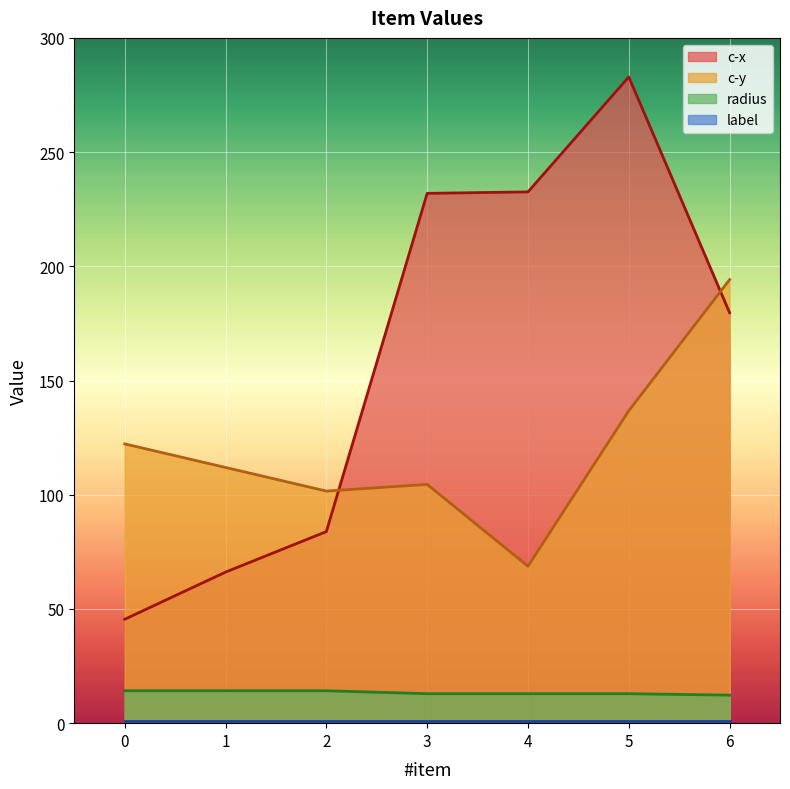

How many distinct data groups are displayed?

4